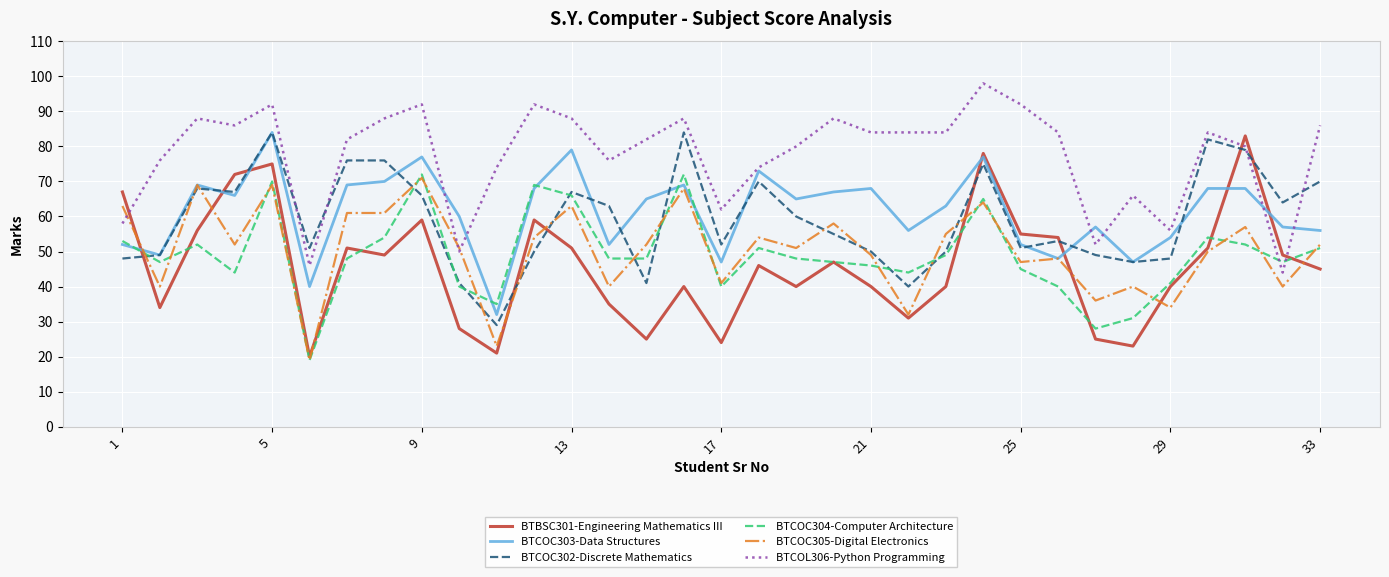

True or false: BTCOC303-Data Structures has more than 0 interior local peaks.

True